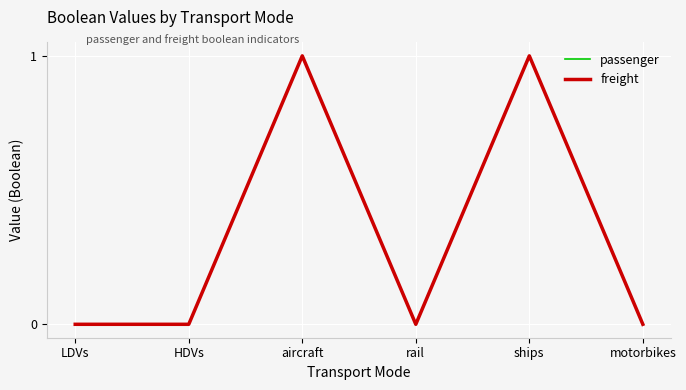

True or false: freight has more than 2 interior local peaks.

False